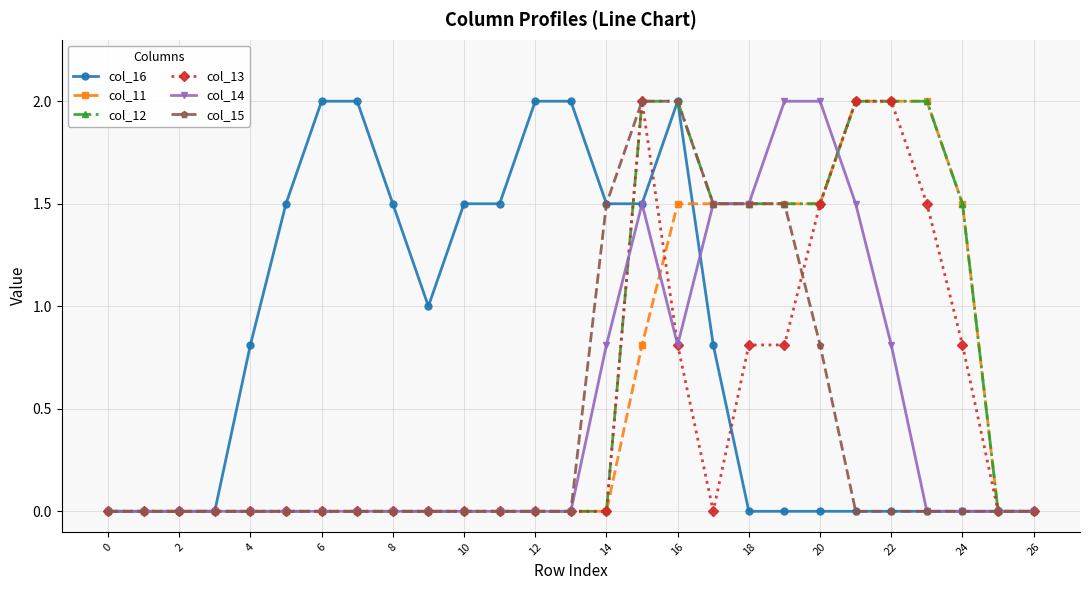

How many distinct data groups are displayed?

6